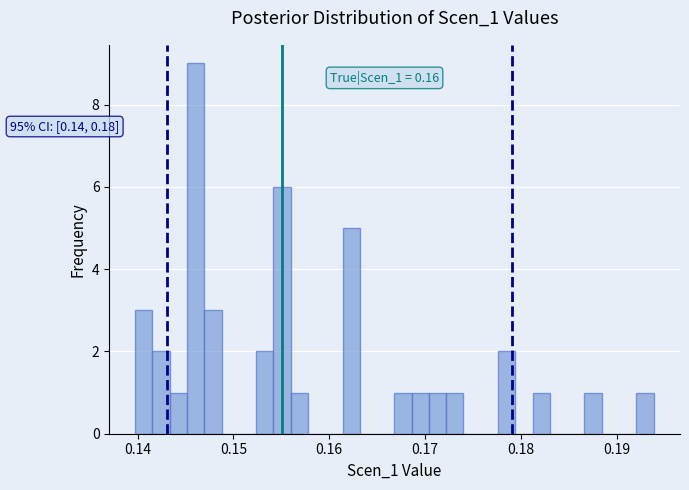

Read against the x-axis, roughly where is the centre of the tallest bar?

0.146